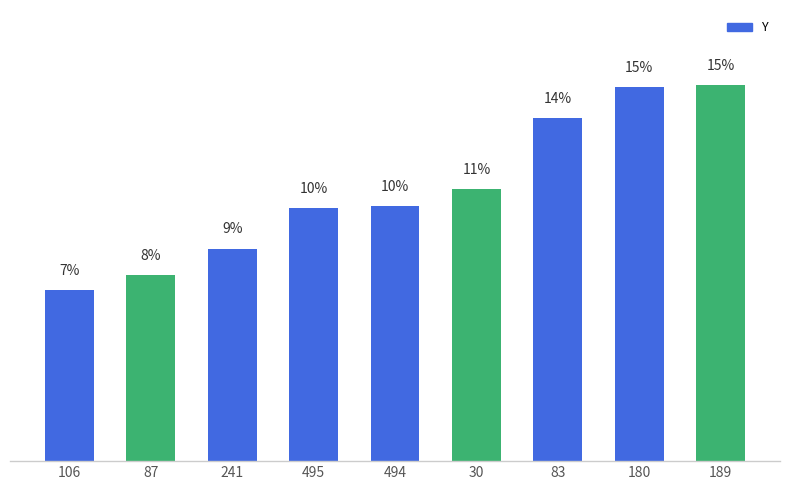

Which has a higher value, 241 or 87?

241